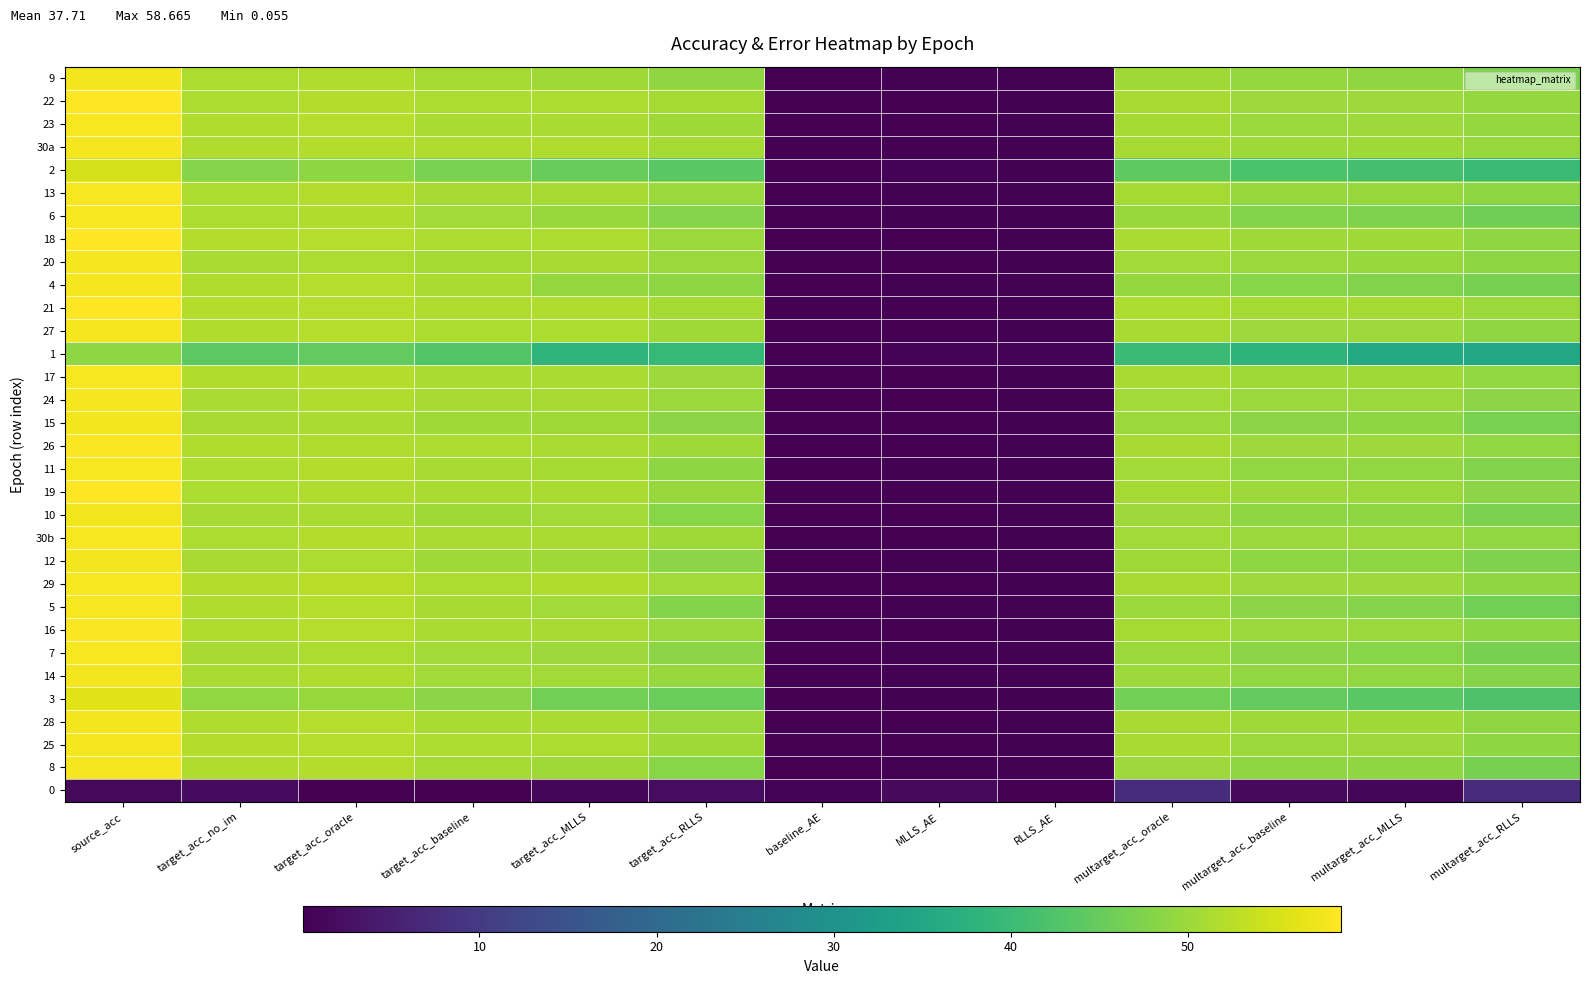

Which label corresponds to the largest value in the chart?

source_acc